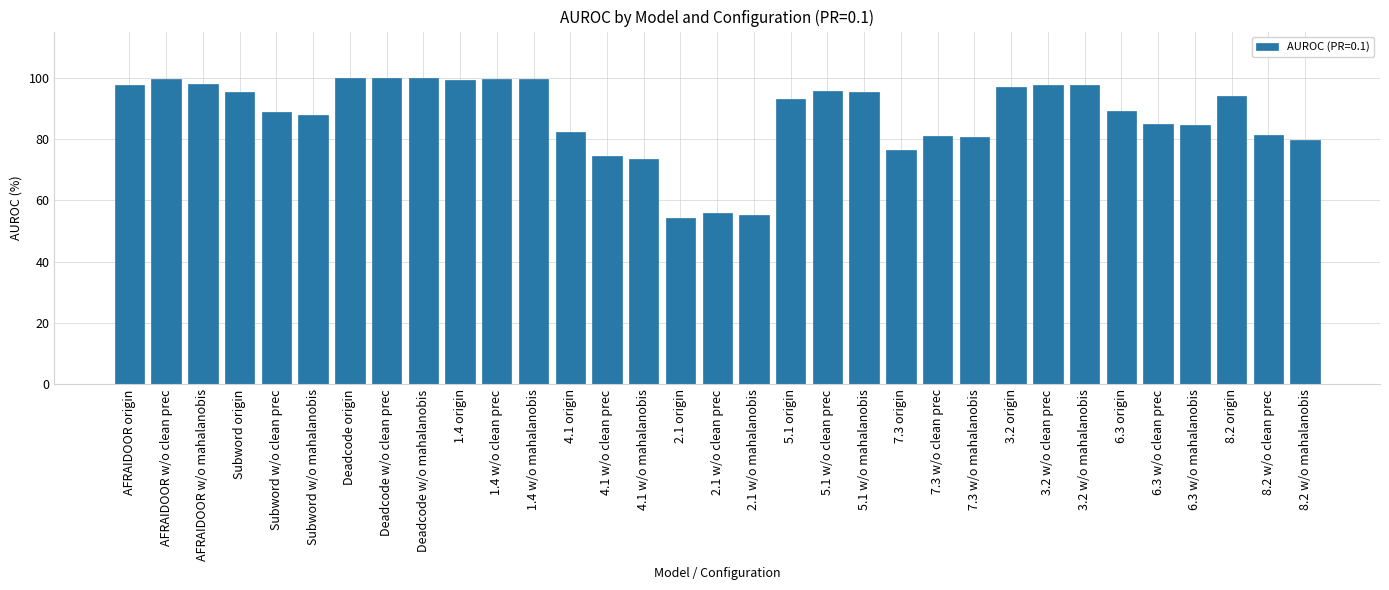

At which category does the chart reach its minimum across all series?

2.1 origin